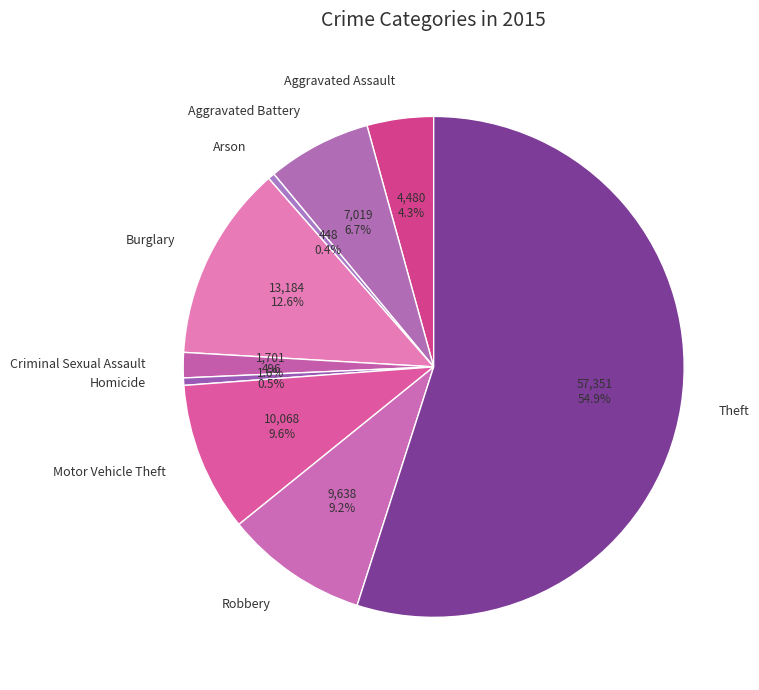

To the nearest percent, what is the difference between the largest and smallest slice percentages?

55%